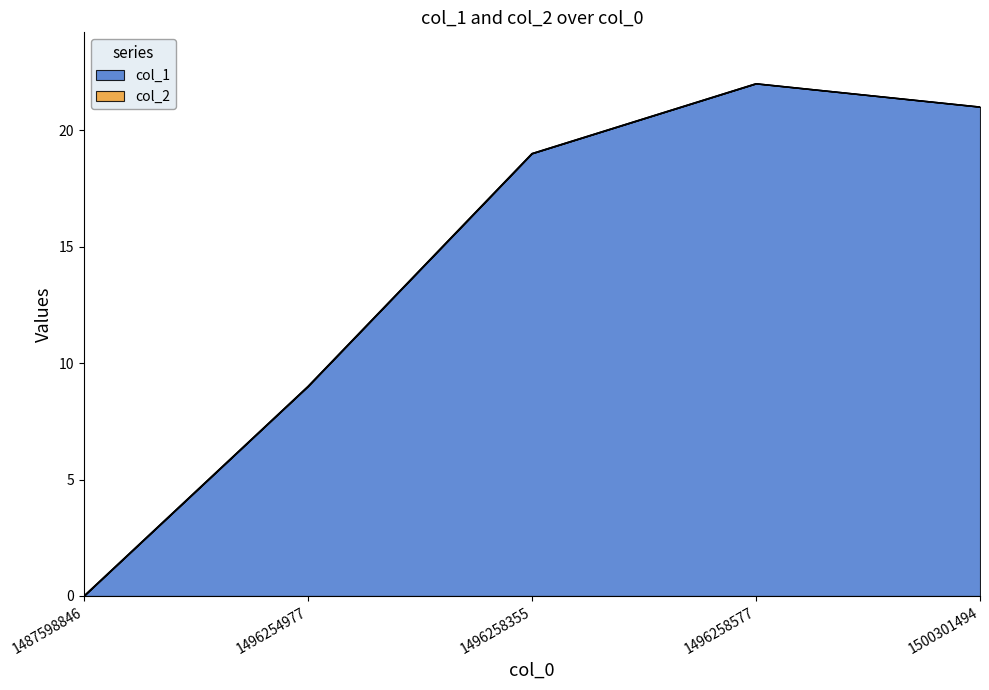

At which category is the sum across all series the highest?

1496258577